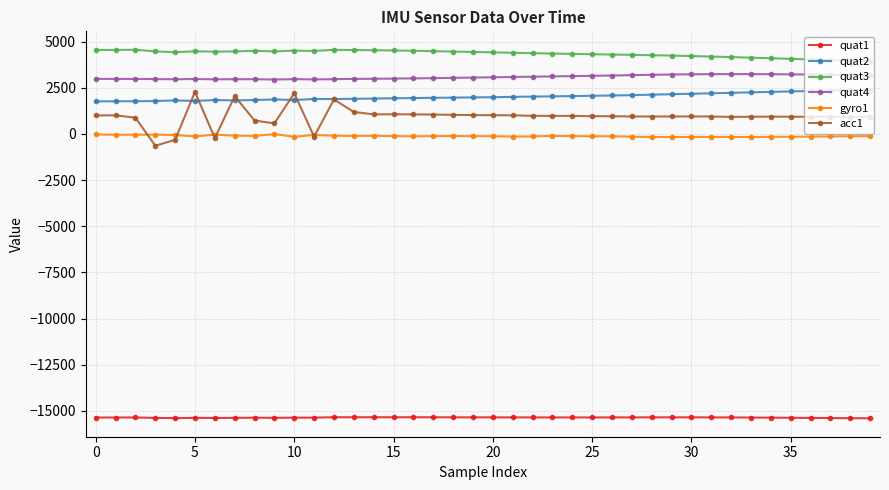

Which series has the largest total across all categories?

quat3